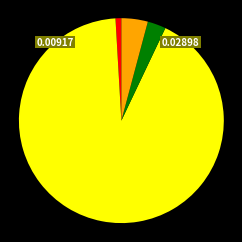

Is there a majority slice in this chart?

Yes